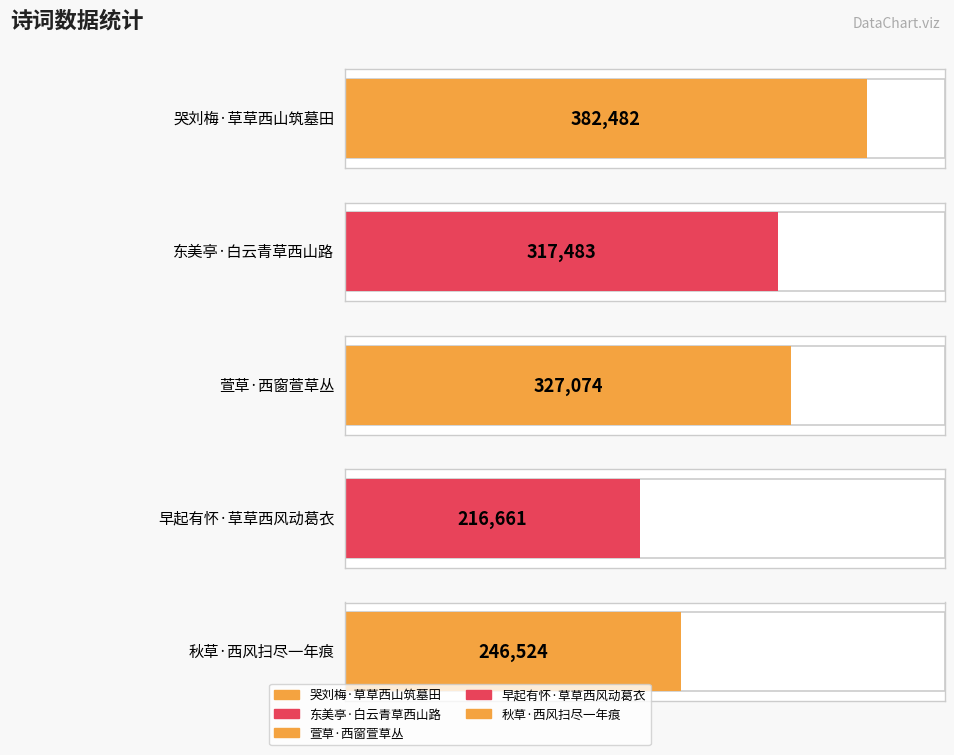

The chart shows a value of 107938 at 东美亭·白云青草西山路. True or false?

False